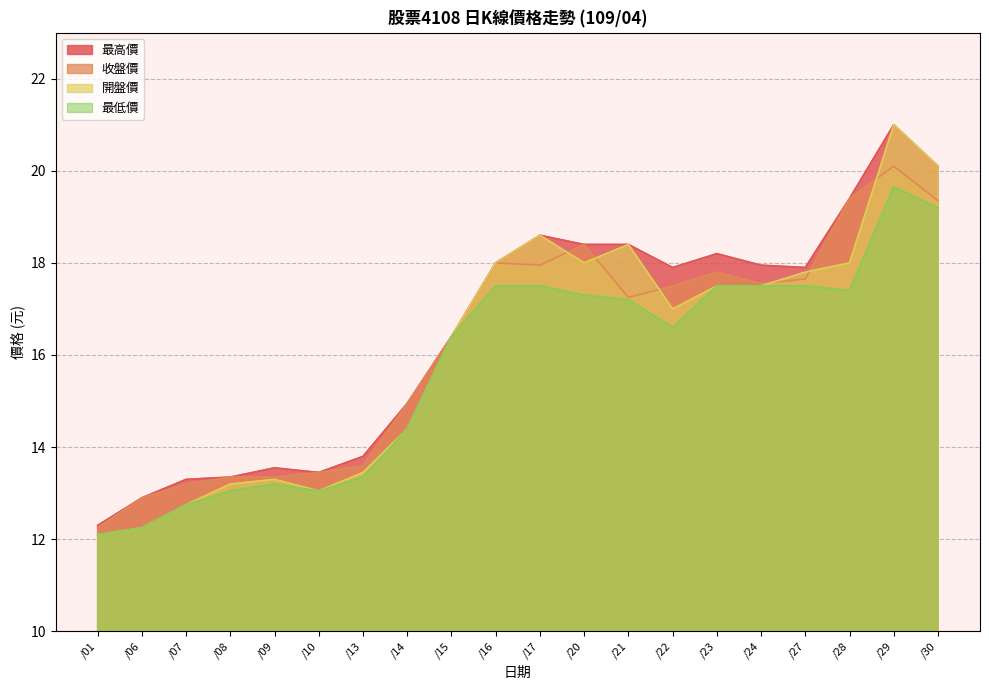

Which series has the largest total across all categories?

最高價